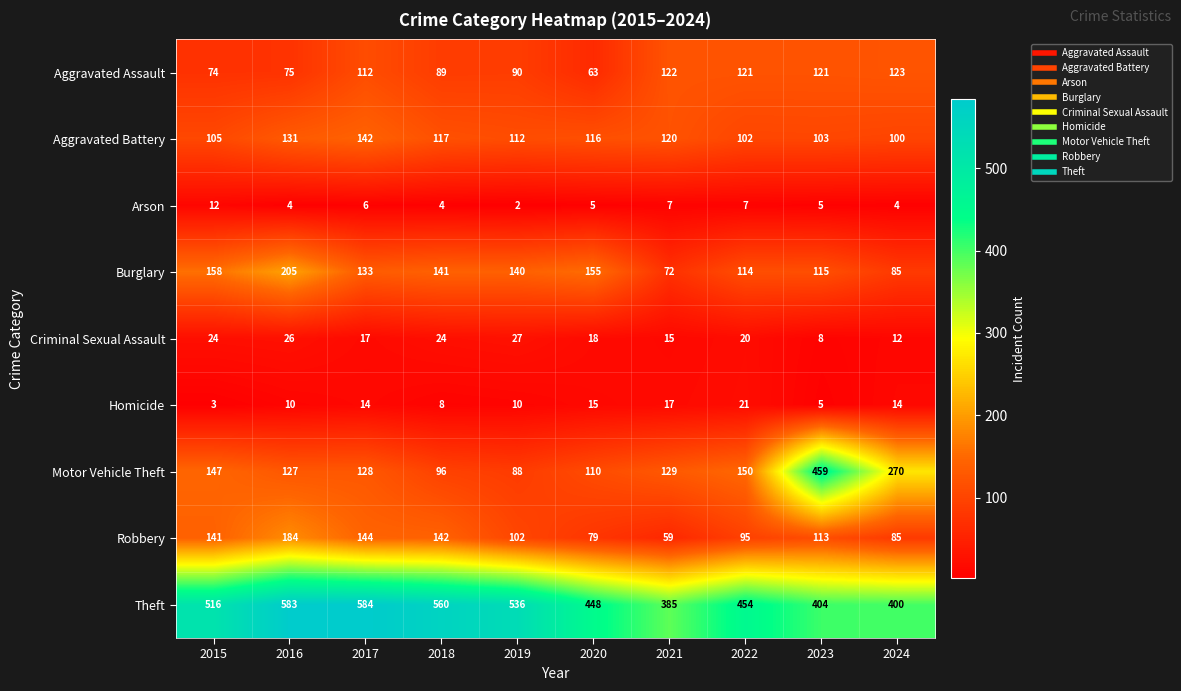

Rank the series by their maximum value, from highest to lowest.

Theft, Motor Vehicle Theft, Burglary, Robbery, Aggravated Battery, Aggravated Assault, Criminal Sexual Assault, Homicide, Arson